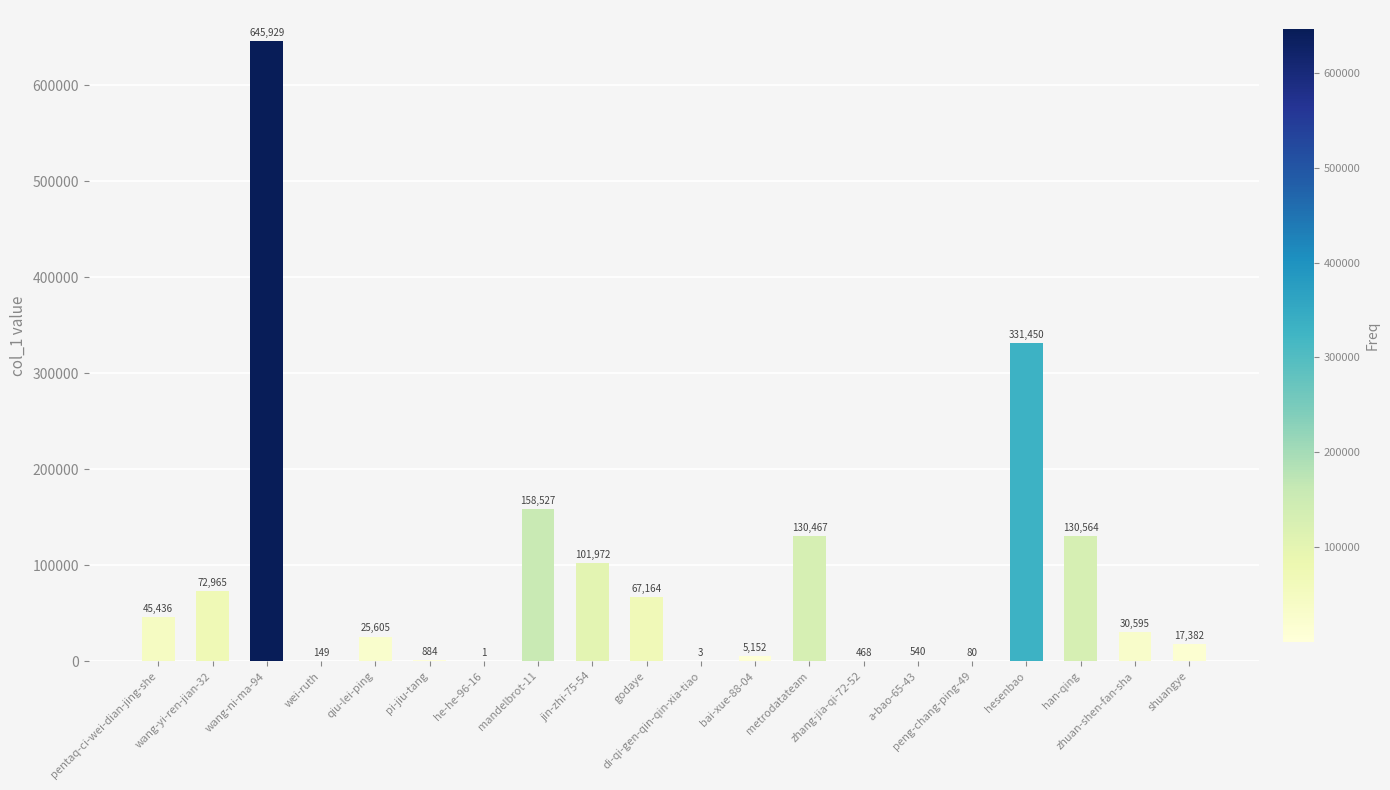

What is the maximum value shown in the chart?

645929